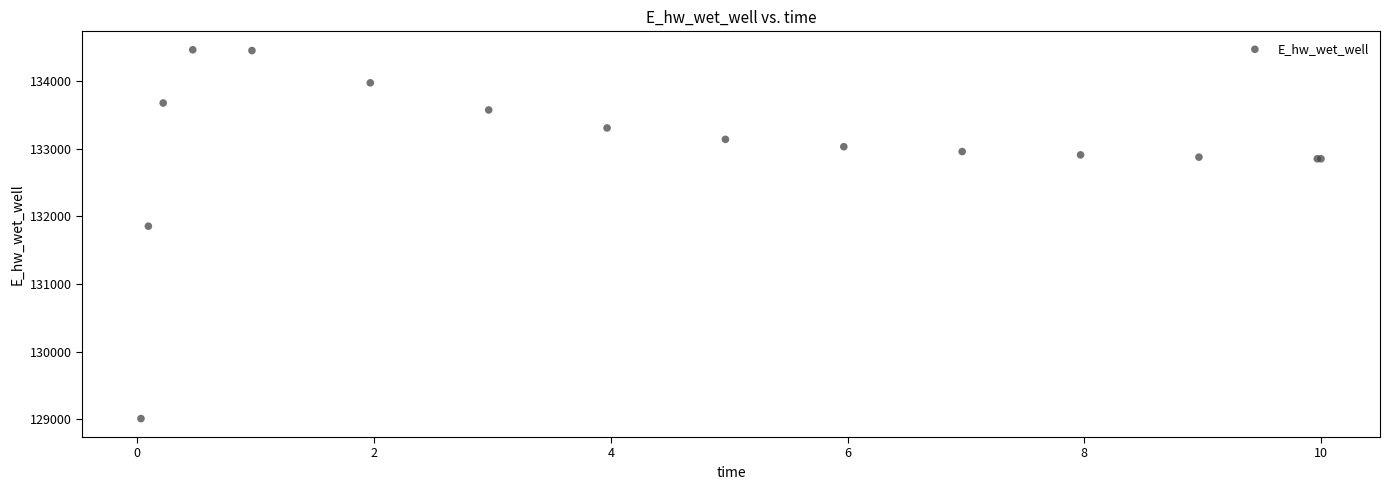

What Y value in the scatter plot is closest to 131735?

131853.6